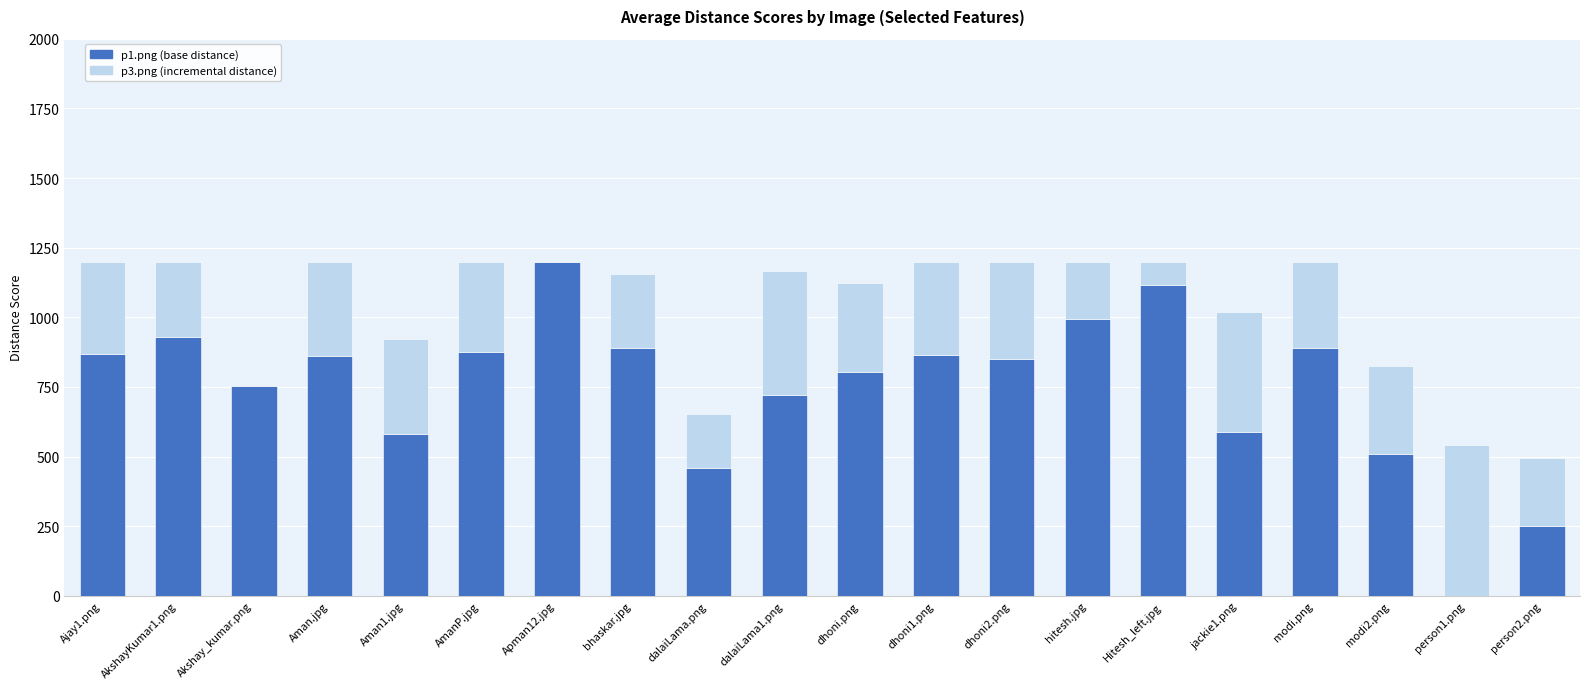

What is the total value across all series at Ajay1.png?

1200.0